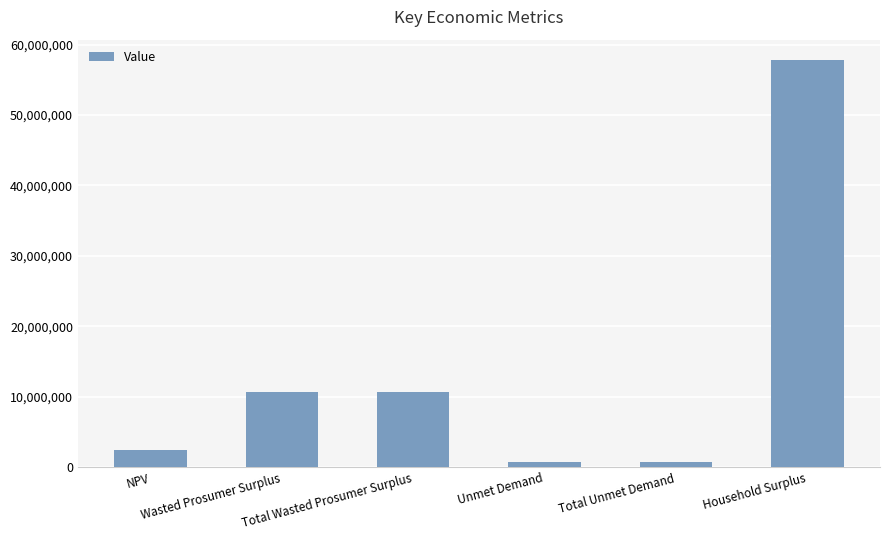

Which has a higher value, Total Unmet Demand or Wasted Prosumer Surplus?

Wasted Prosumer Surplus